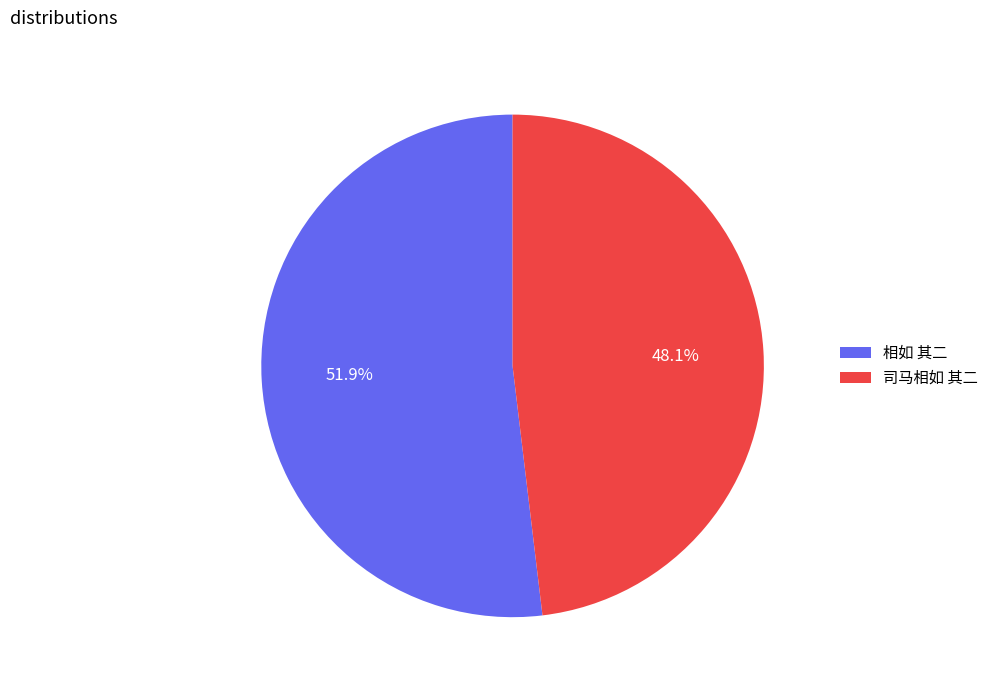

The 司马相如 其二 slice represents 57% of the pie. True or false?

False